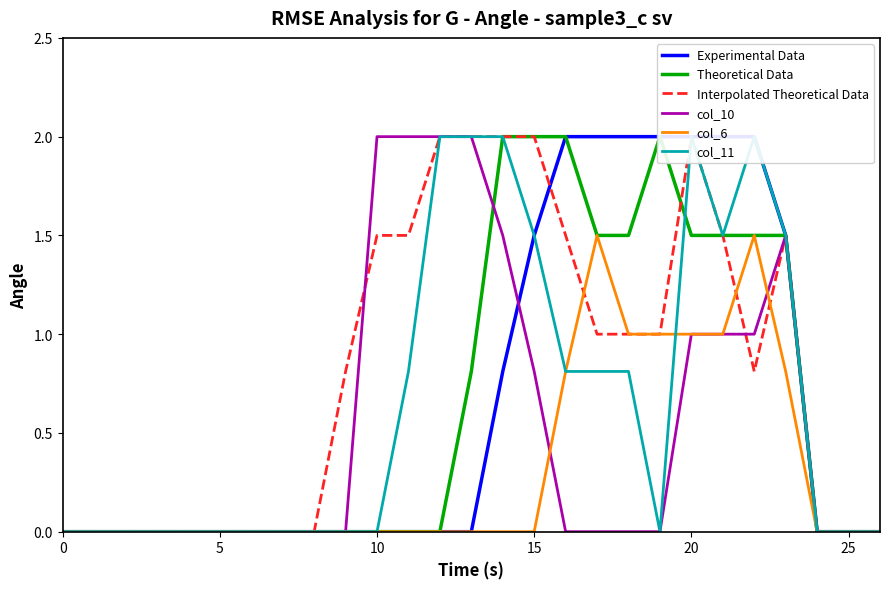

In col_10, how many points are higher than both neighbors (excluding endpoints)?

1